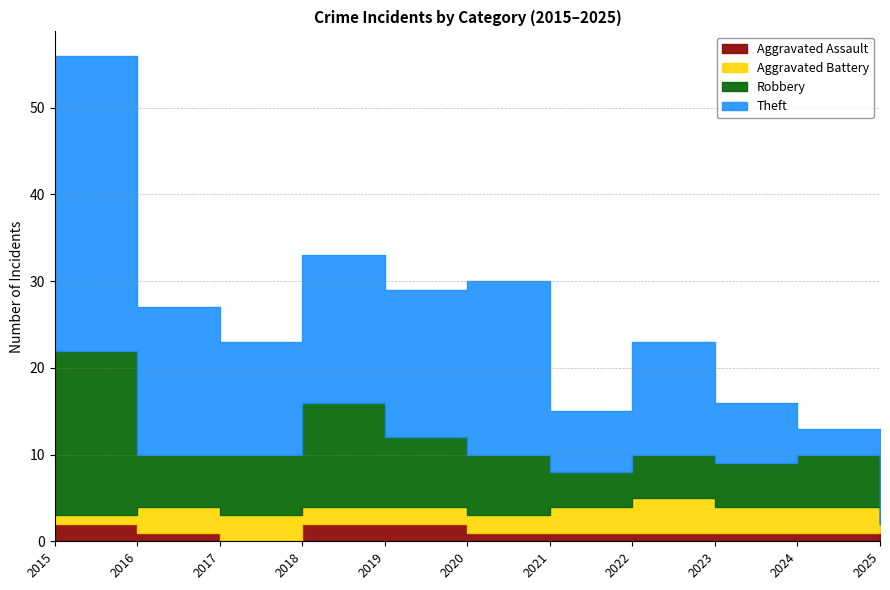

List the labels in order of Aggravated Assault value, smallest first.

2017, 2016, 2020, 2021, 2022, 2023, 2024, 2015, 2018, 2019, 2025